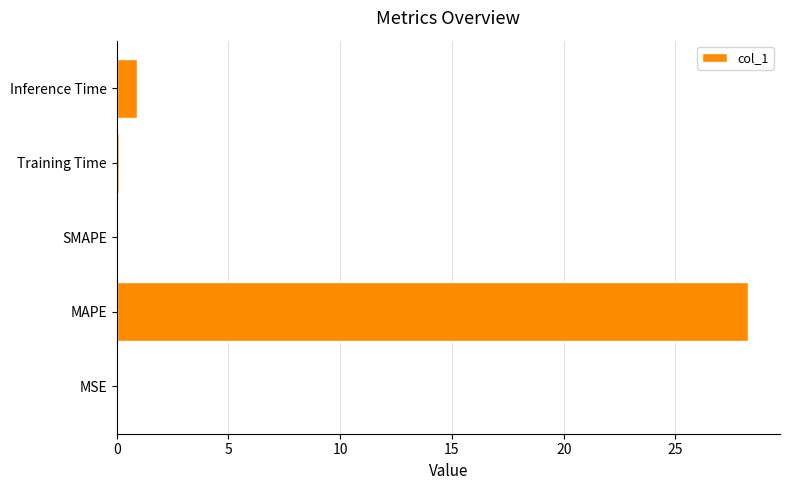

The chart shows a value of 28.3 at MAPE. True or false?

True